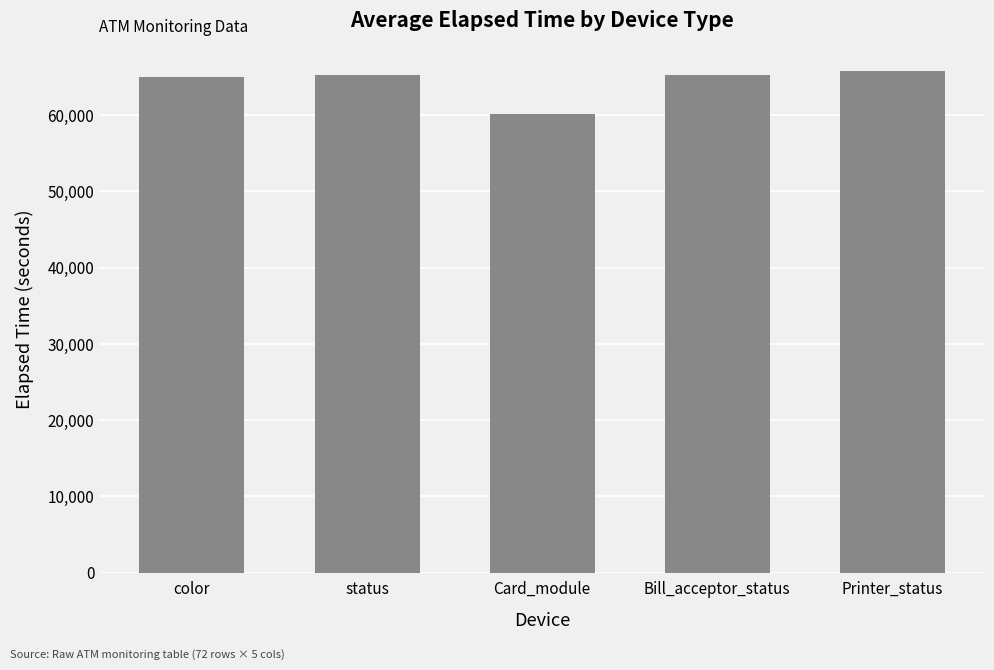

What is the label of the 4th bar from the left?

Bill_acceptor_status